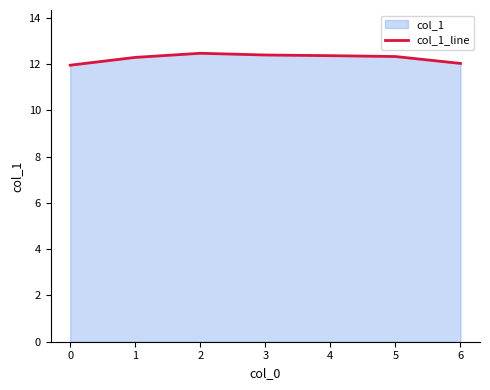

What is the approximate value at 4?

12.4